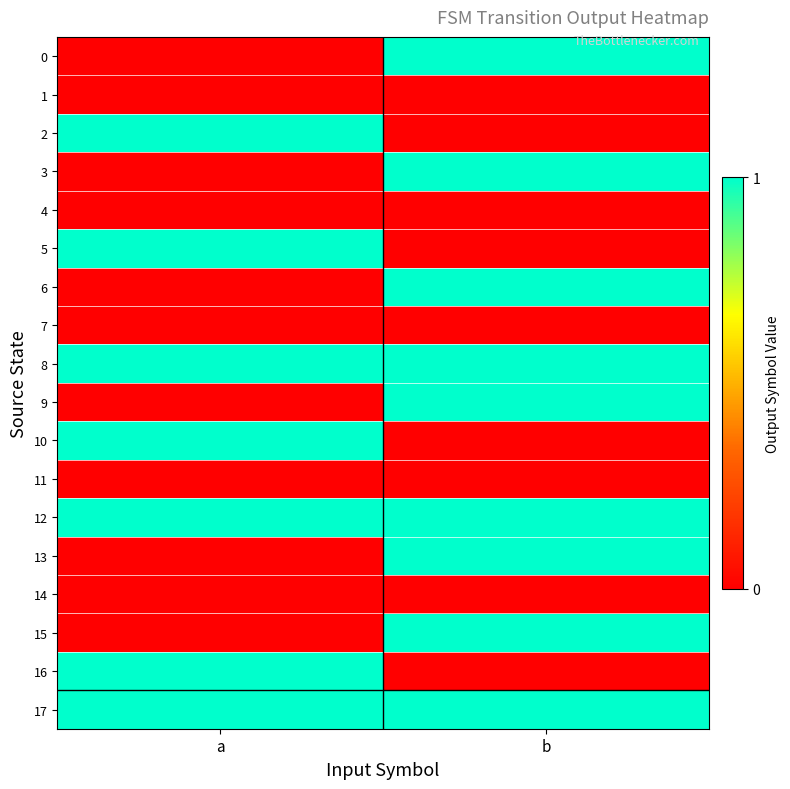

Which series has the largest total across all categories?

8